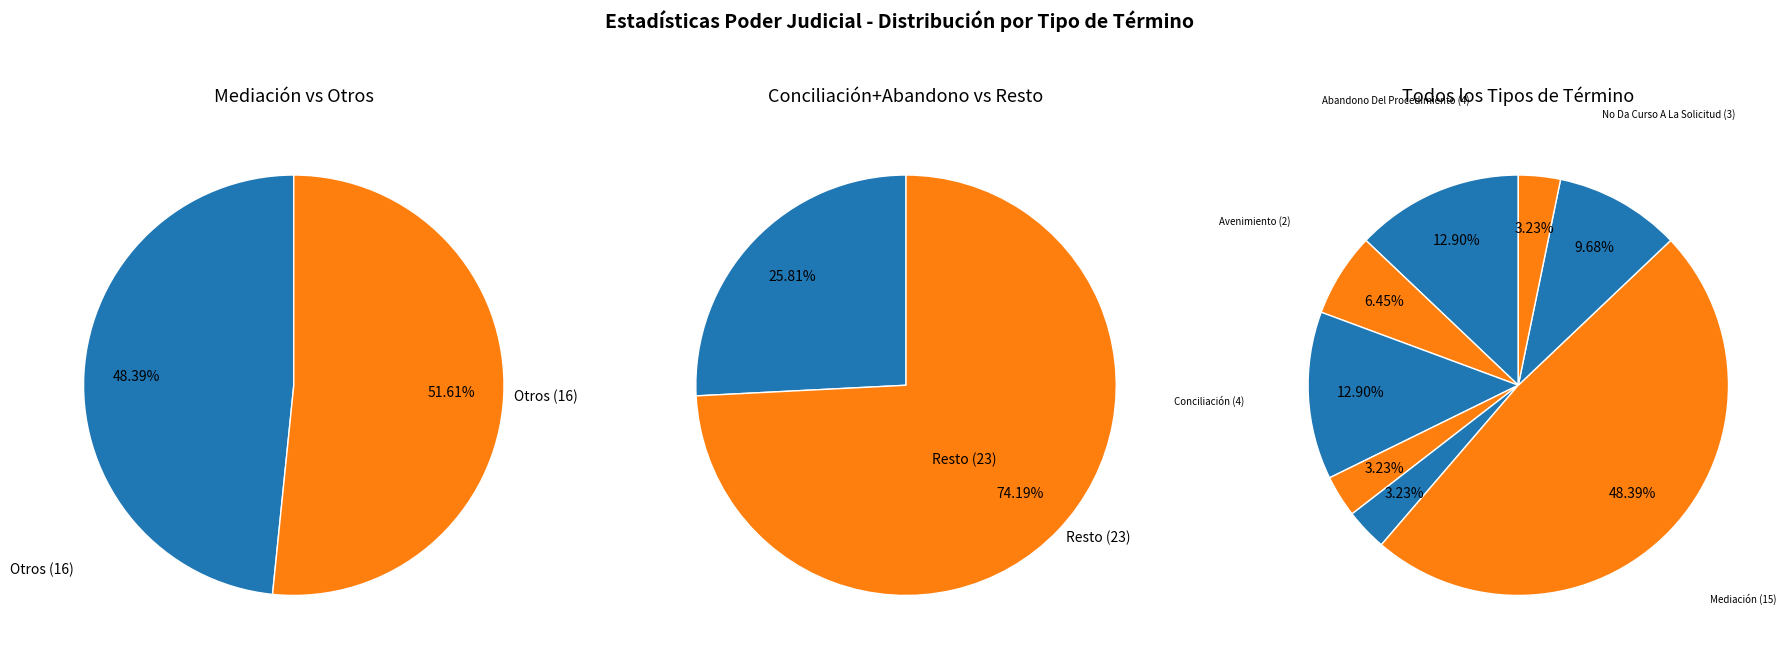

Between No Da Curso A La Solicitud and Desistimiento, which is larger?

No Da Curso A La Solicitud